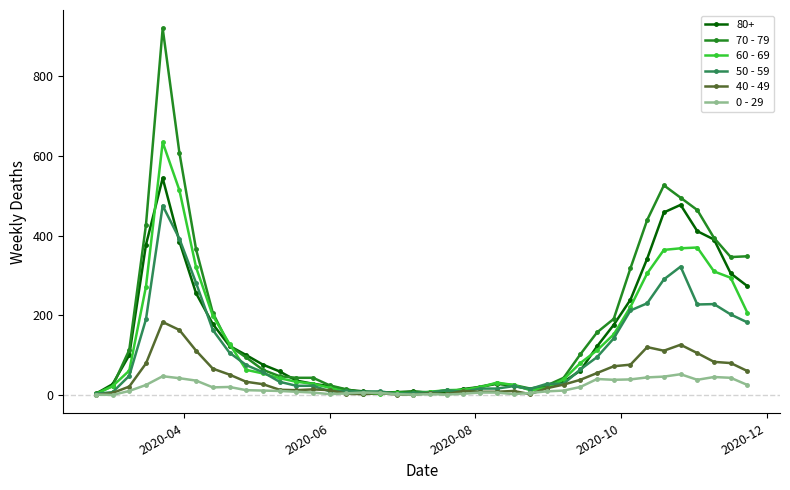

List the series in order of their peak value, highest first.

70 - 79, 60 - 69, 80+, 50 - 59, 40 - 49, 0 - 29